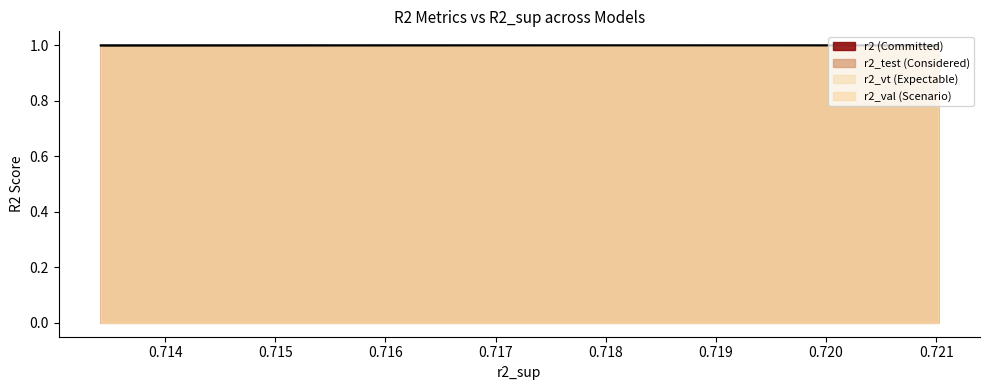

True or false: r2_val has more than 1 interior local peaks.

False